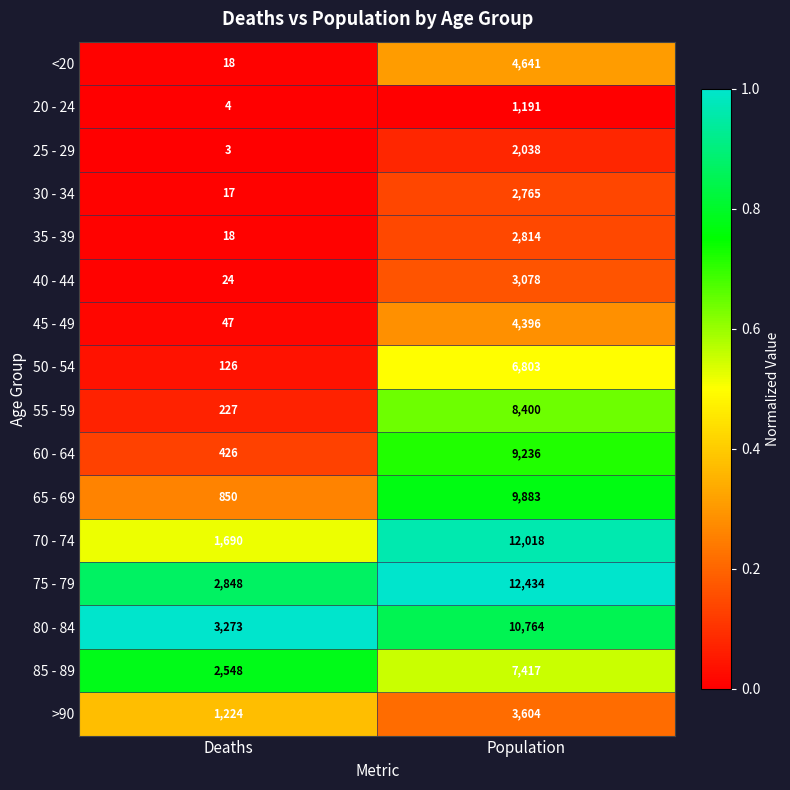

Count the number of data series in this chart.

16